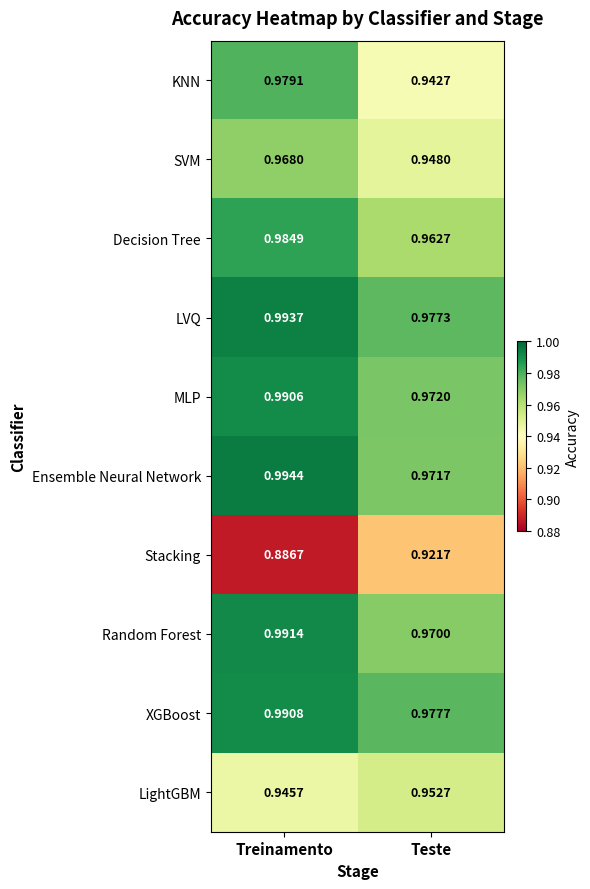

Which category has the lowest value across all series?

Treinamento